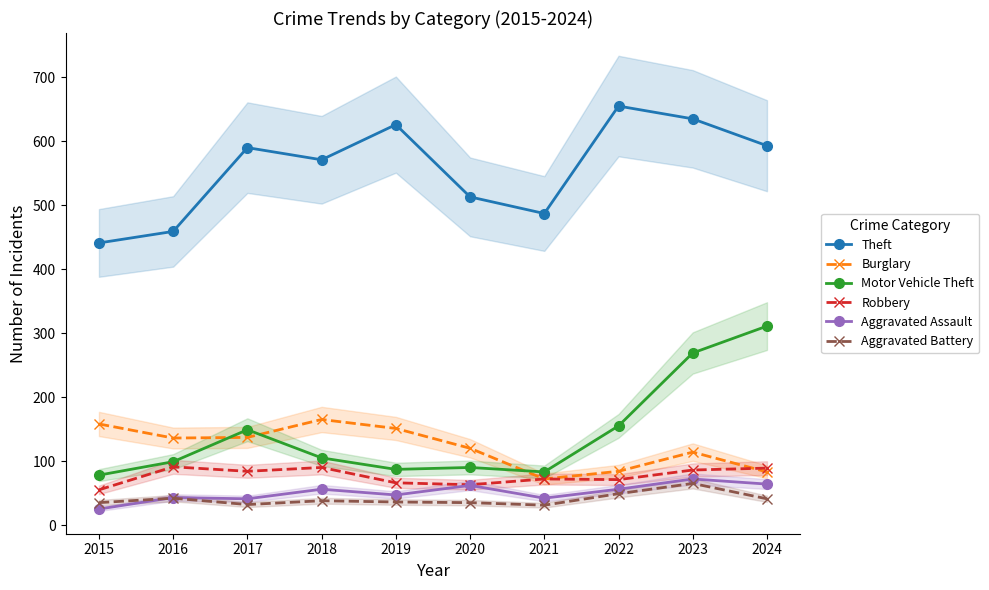

What is the total value across all series at 2021?

787